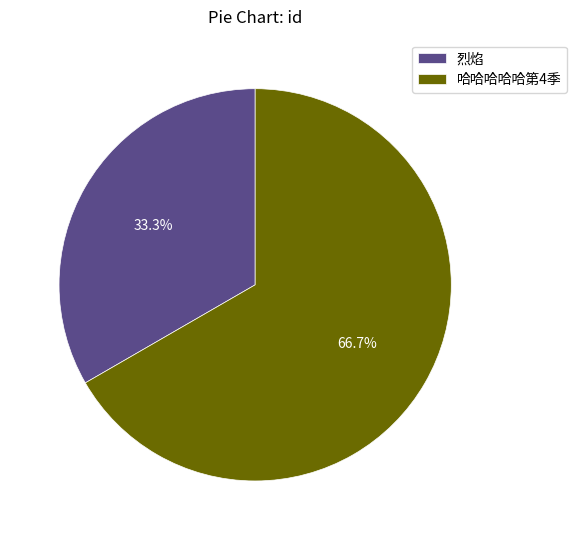

What is the total percentage of 哈哈哈哈哈第4季 and 烈焰?

100.0%